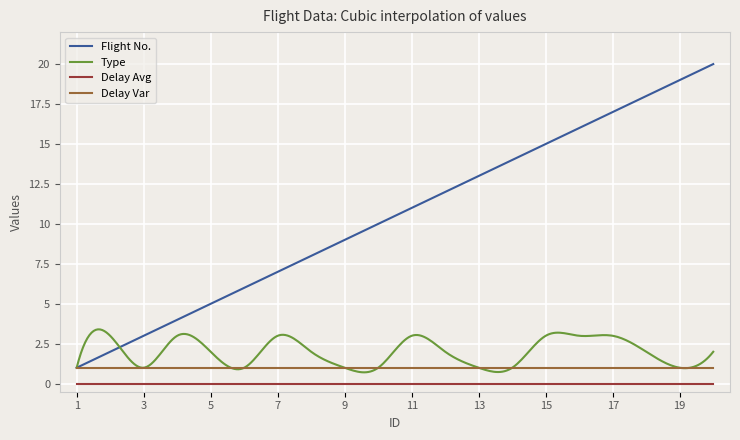

Which series has the largest total across all categories?

Flight No.